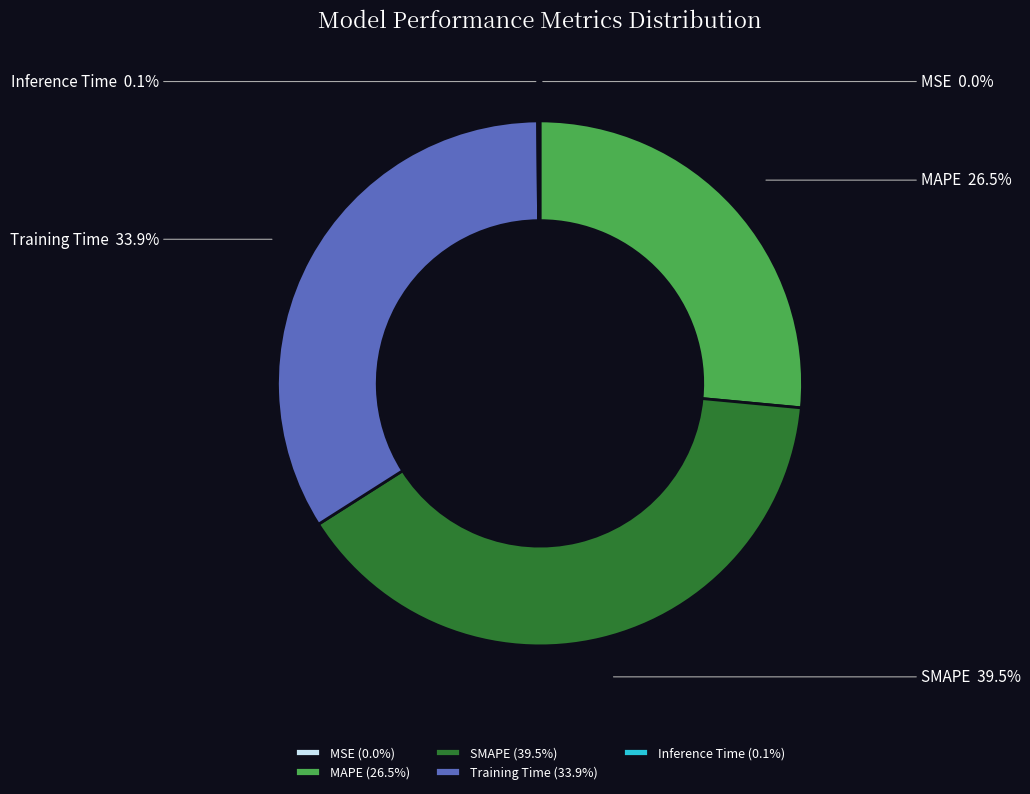

To the nearest percent, what is the average slice percentage?

20%